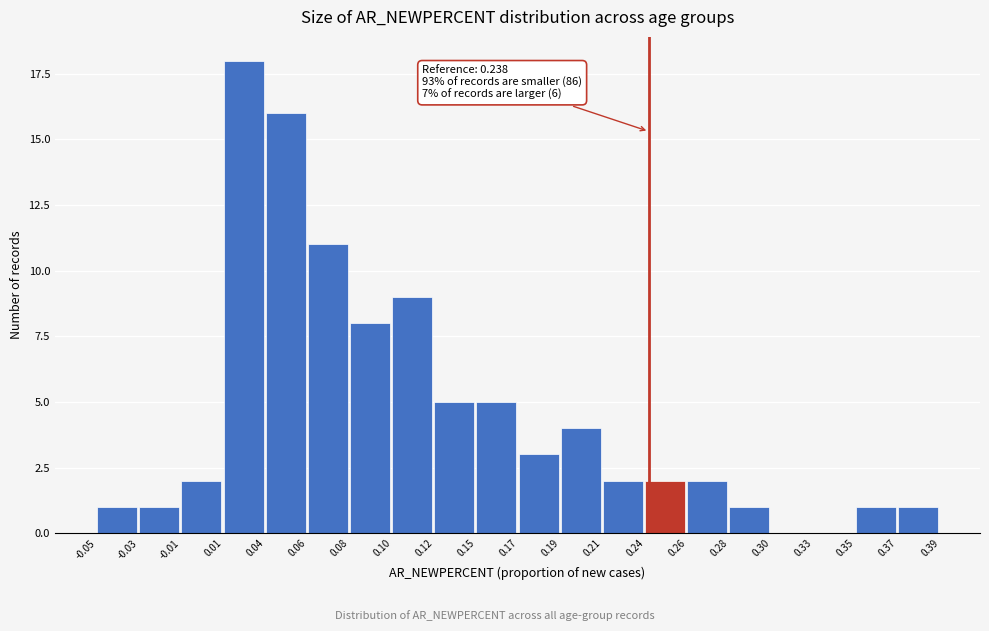

Reading left to right, what are all the values shown in this chart?

-0.05=1	-0.03=1	-0.01=2	0.01=18	0.04=16	0.06=11	0.08=8	0.10=9	0.12=5	0.15=5	0.17=3	0.19=4	0.21=2	0.24=2	0.26=2	0.28=1	0.30=0	0.33=0	0.35=1	0.37=1